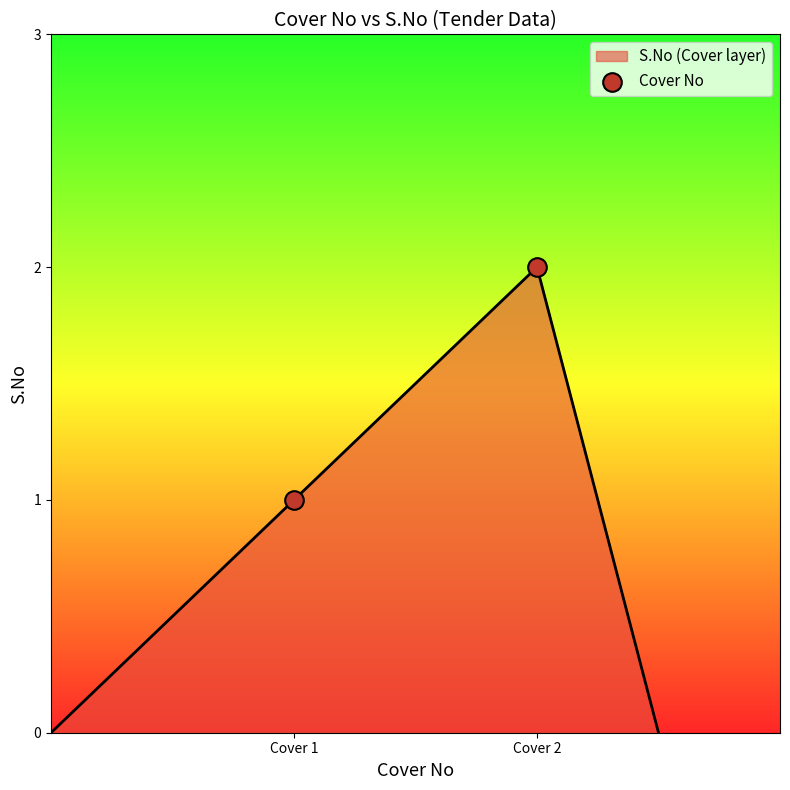

What is the sum of all values?

3